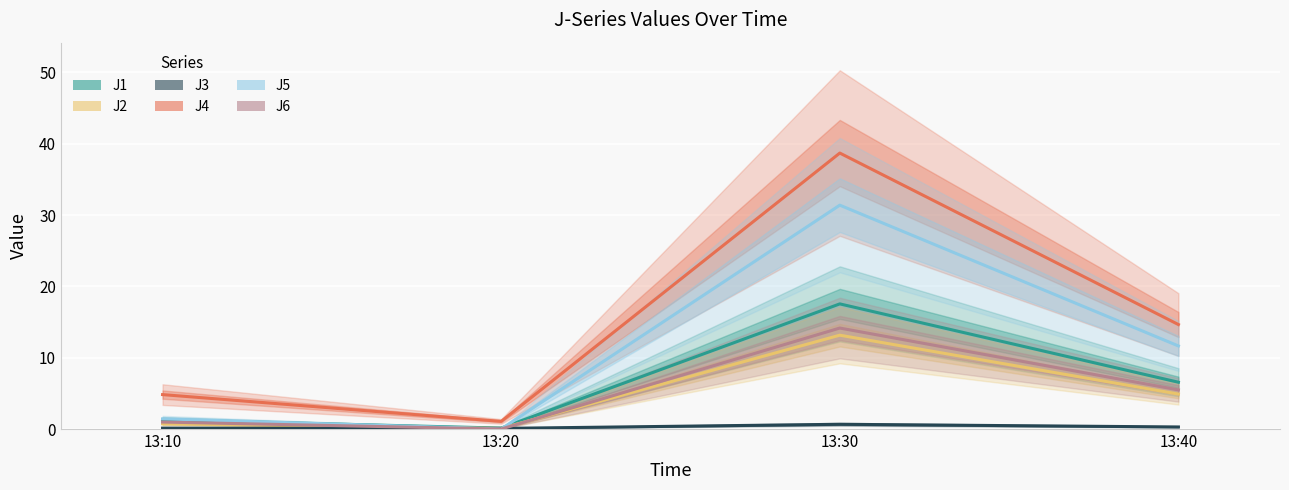

Which series ends up on top after the final intersection of J3 and J5?

J5